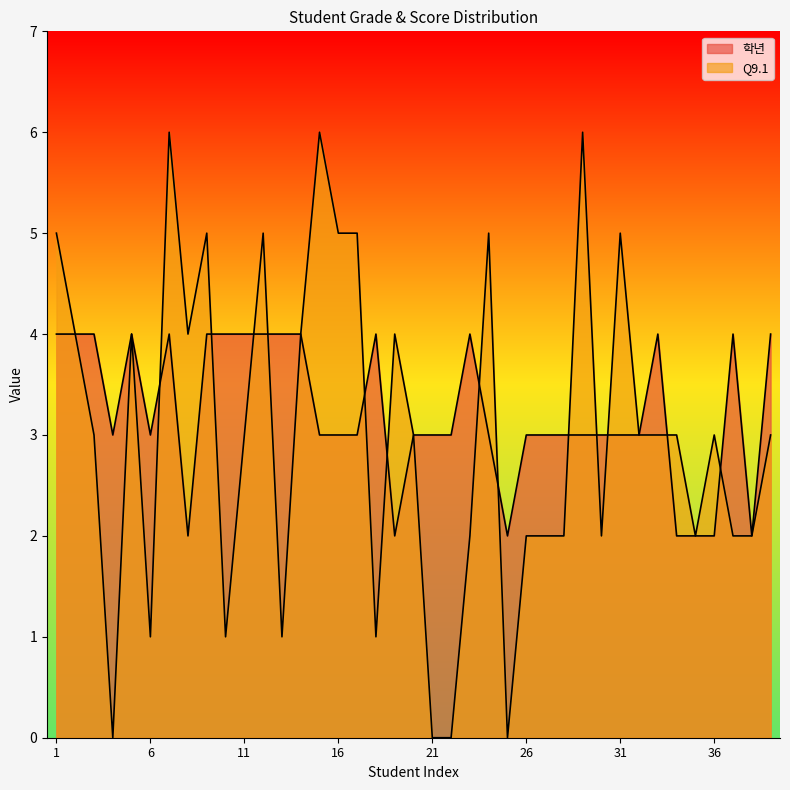

At how many categories does at least one series exceed 5?

3